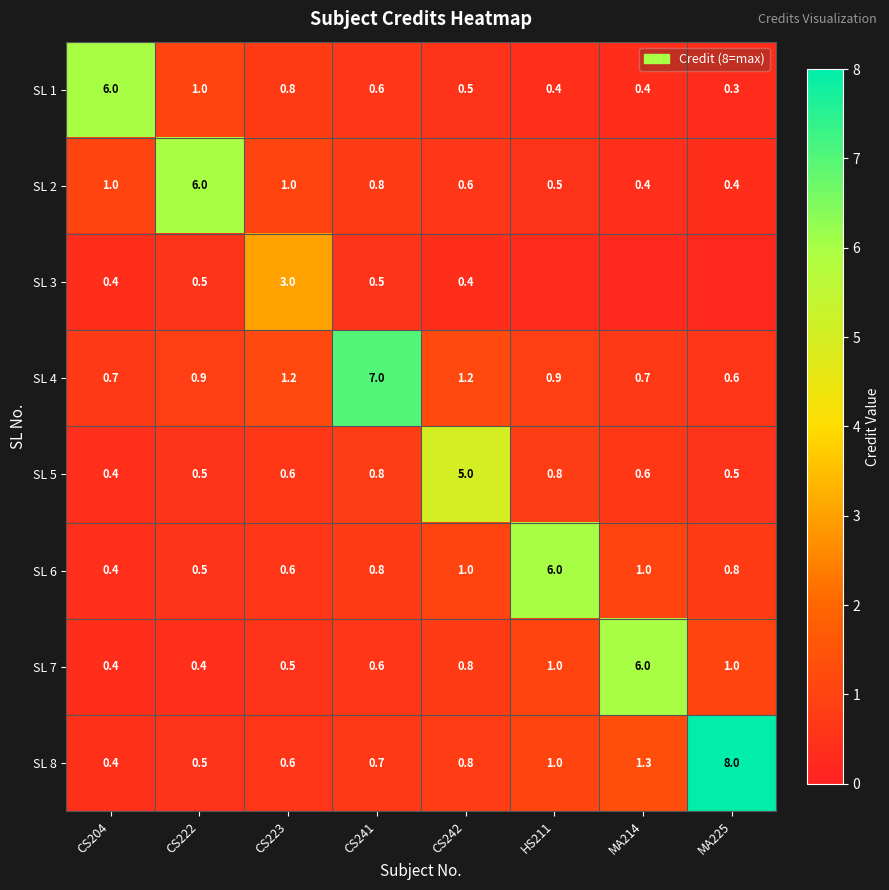

What is the maximum value for SL 8?

8.0